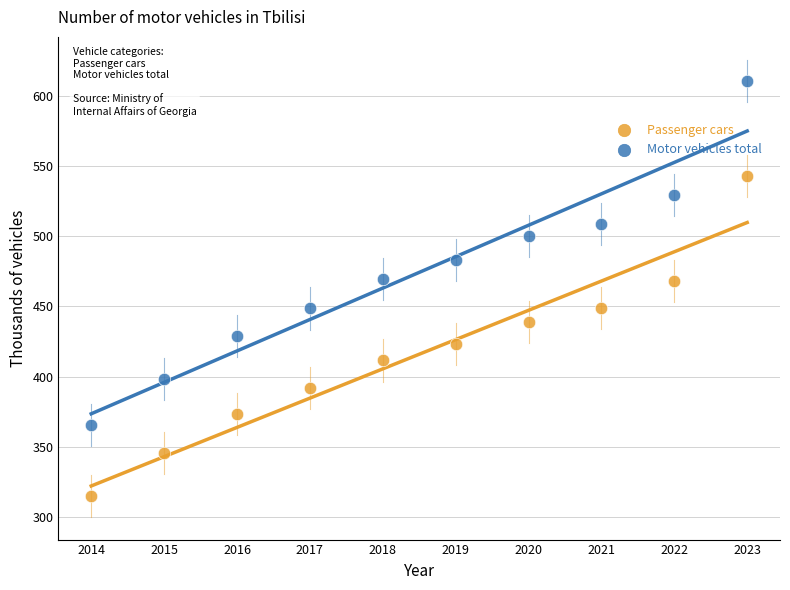

What are all the series names shown in the legend?

Passenger cars, Motor vehicles total